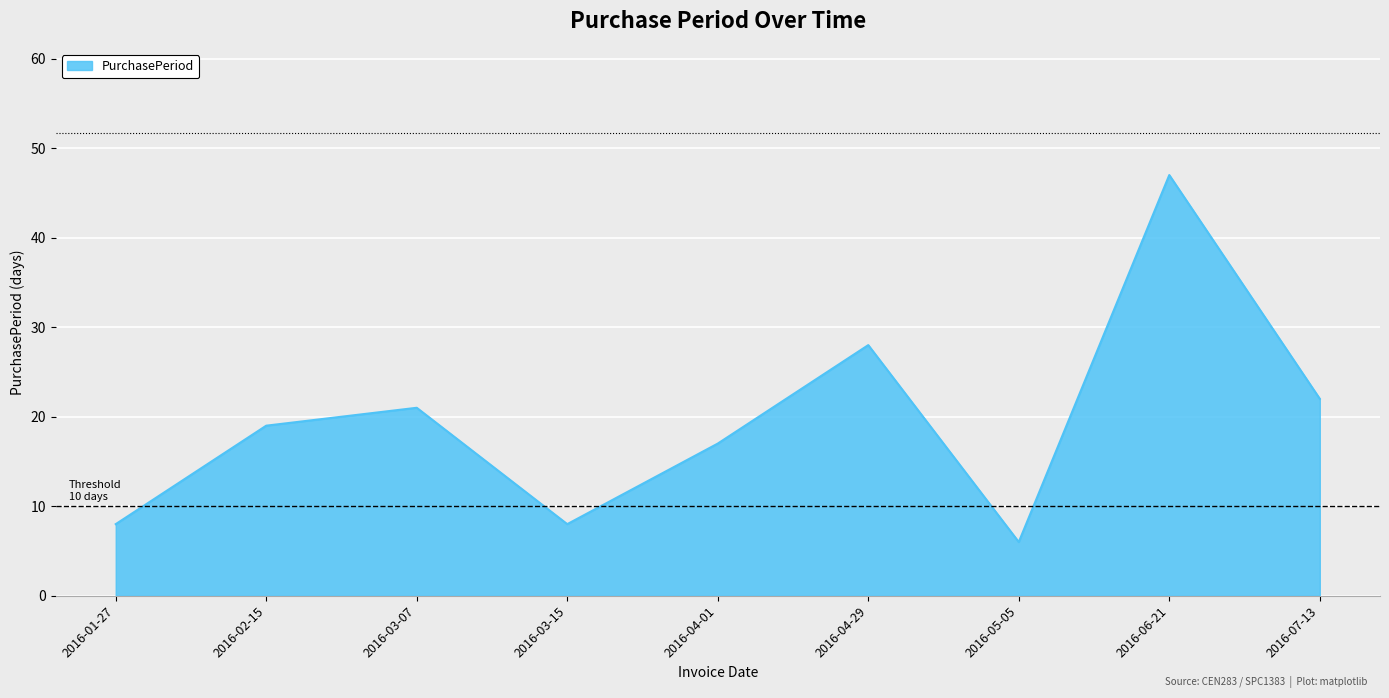

Reading left to right, extract all data points from this chart.

8	19	21	8	17	28	6	47	22